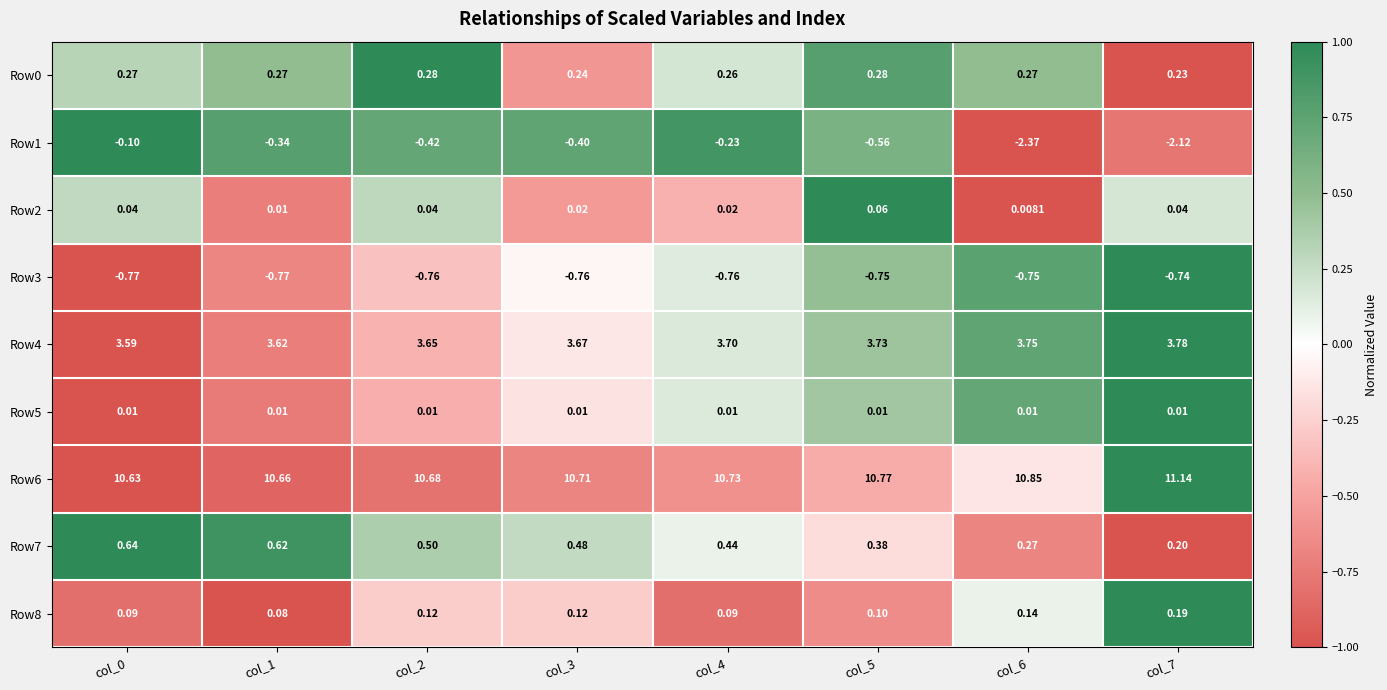

How many data points does each series have?

8